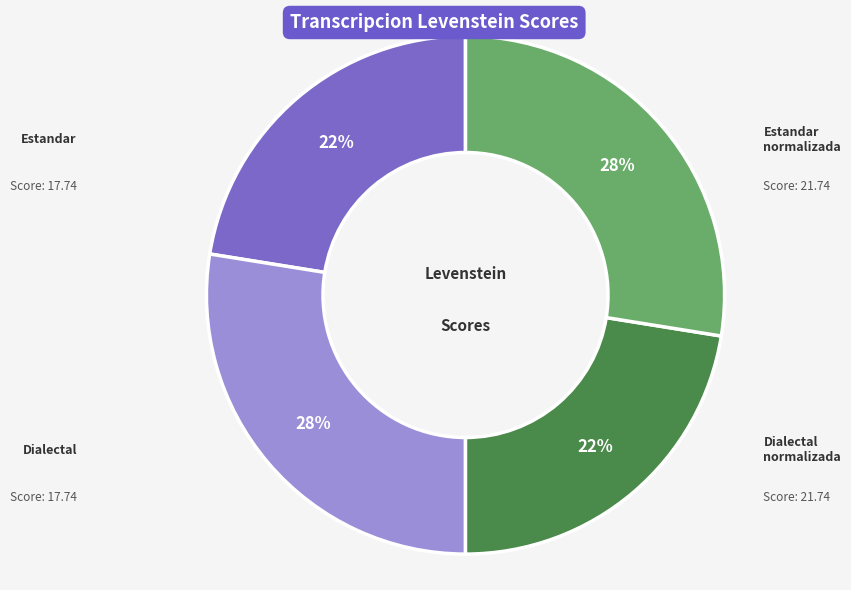

To the nearest percent, what is the average slice percentage?

25%